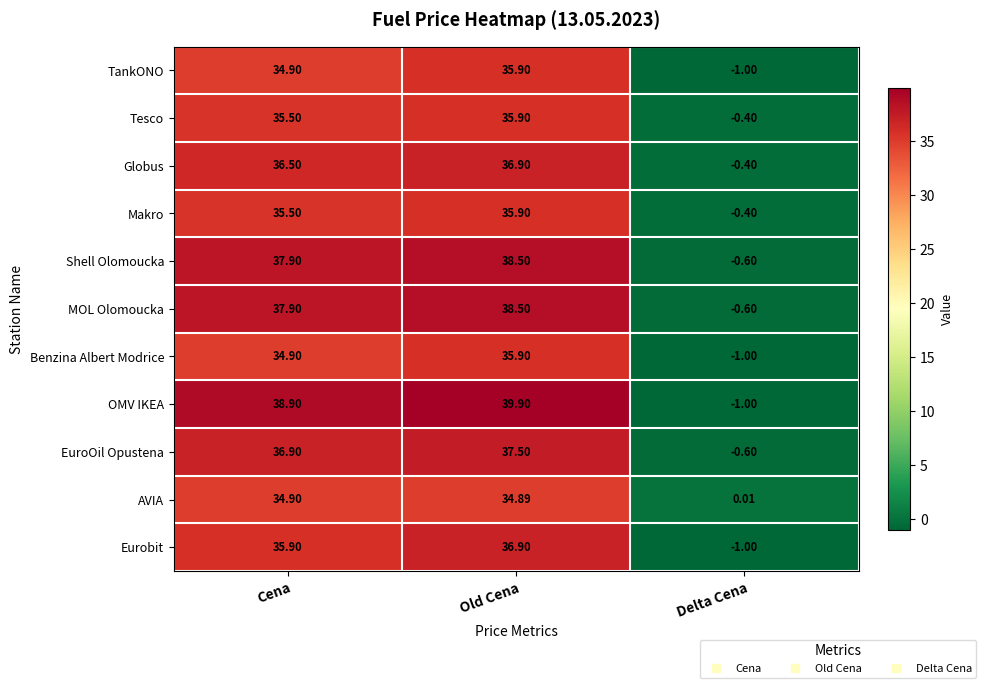

Is the value of AVIA at Old Cena greater than the value of Globus at Old Cena?

No